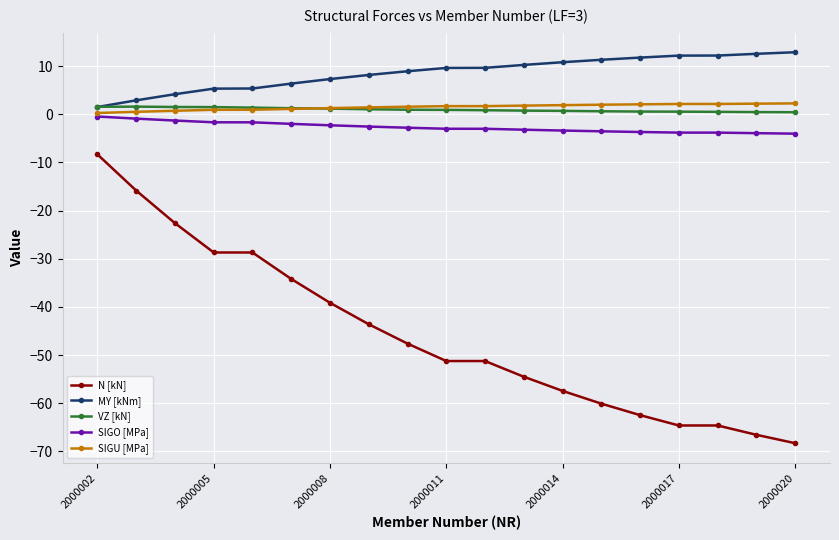

What is the highest value of the MY [kNm] series?

12.9